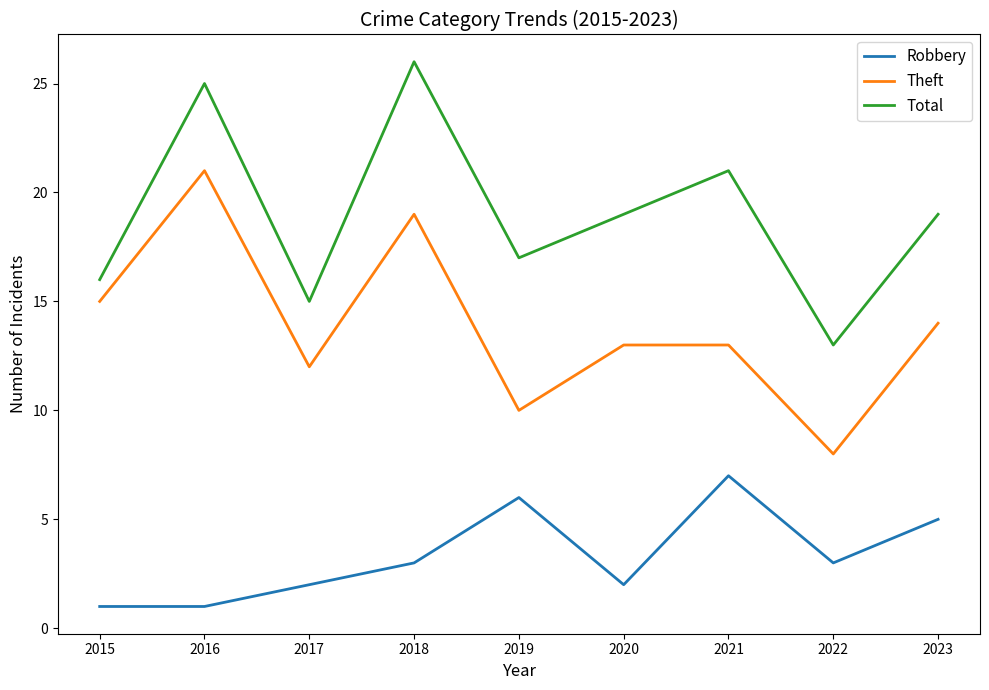

List the series in order of their overall mean, highest first.

Total, Theft, Robbery